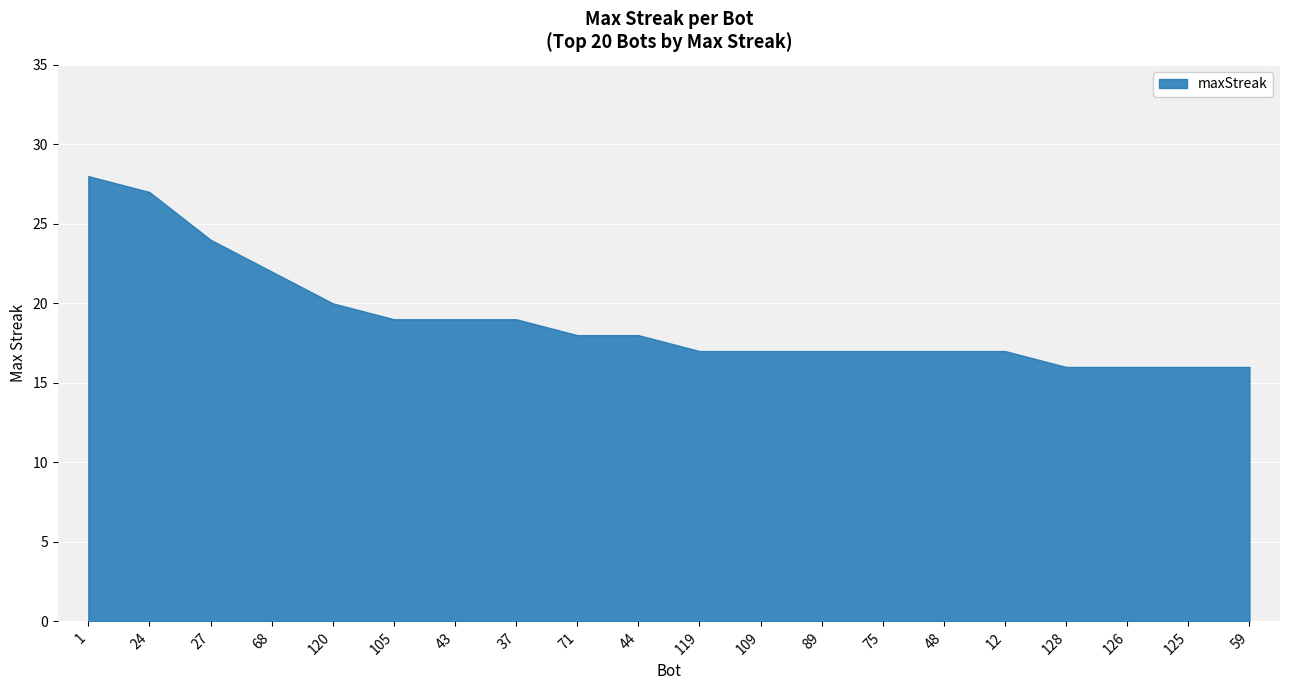

Approximately how many times larger is the value at 89 compared to 48?

1.0